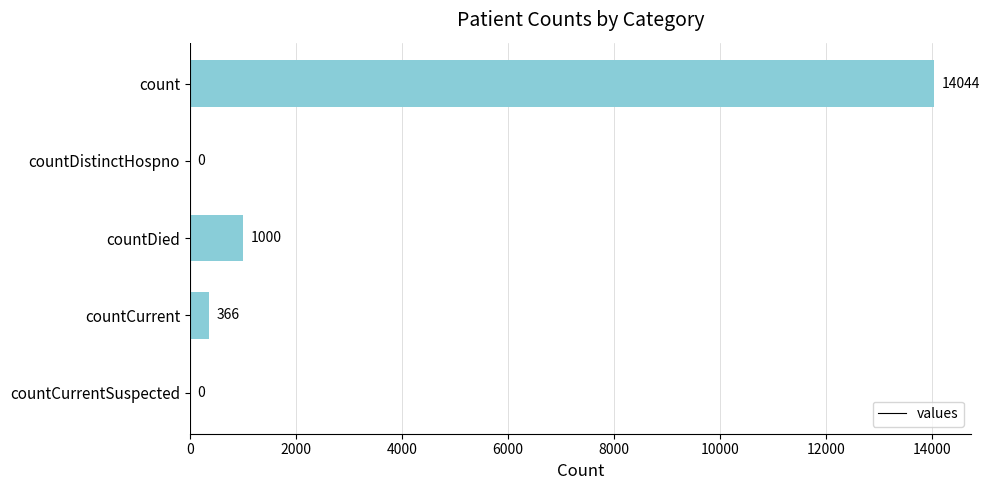

Reading bottom to top, transcribe all the data shown in this chart.

countCurrentSuspected=0	countCurrent=366	countDied=1000	countDistinctHospno=0	count=14044